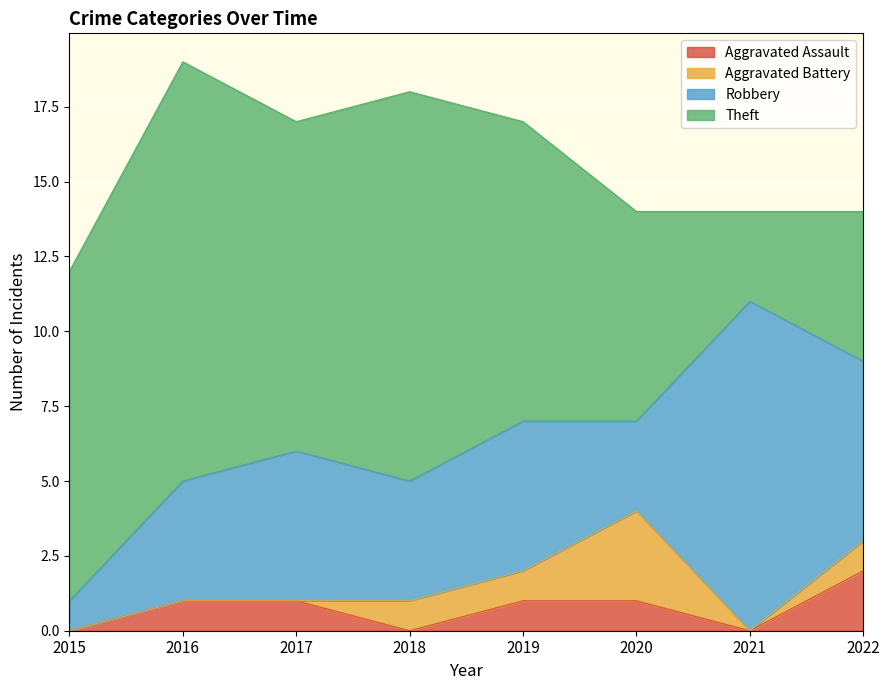

At which category is the sum across all series the highest?

2016